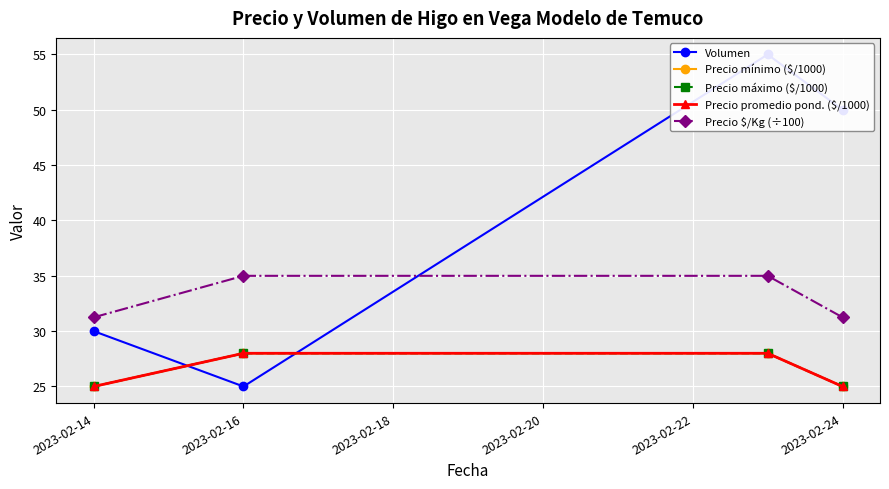

Is the value of Volumen at 2023-02-18 greater than the value of Precio máximo ($/1000) at 2023-02-14?

Yes